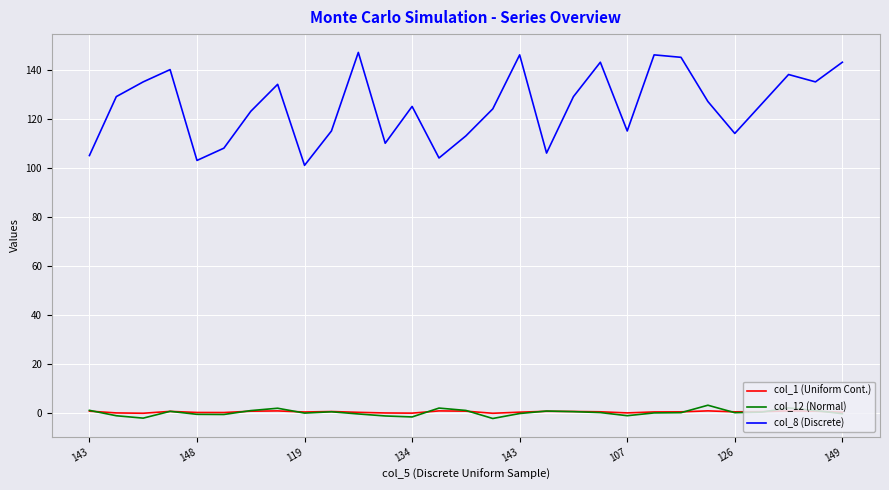

What are all the series names shown in the legend?

col_1 (Uniform Cont.), col_12 (Normal), col_8 (Discrete)